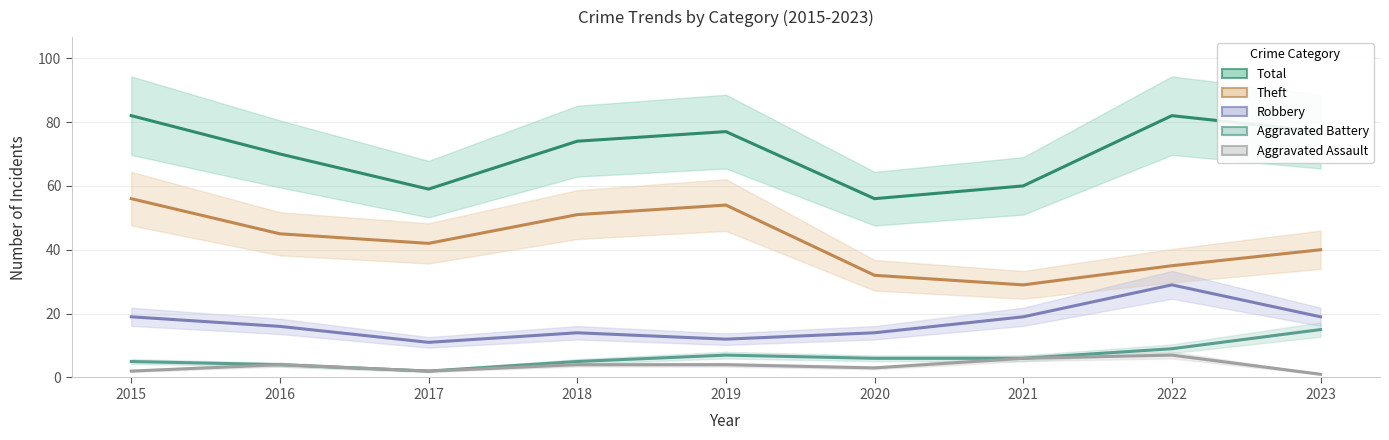

Reading left to right, transcribe all the data shown in this chart.

Total: 82	70	59	74	77	56	60	82	77
Theft: 56	45	42	51	54	32	29	35	40
Robbery: 19	16	11	14	12	14	19	29	19
Aggravated Battery: 5	4	2	5	7	6	6	9	15
Aggravated Assault: 2	4	2	4	4	3	6	7	1